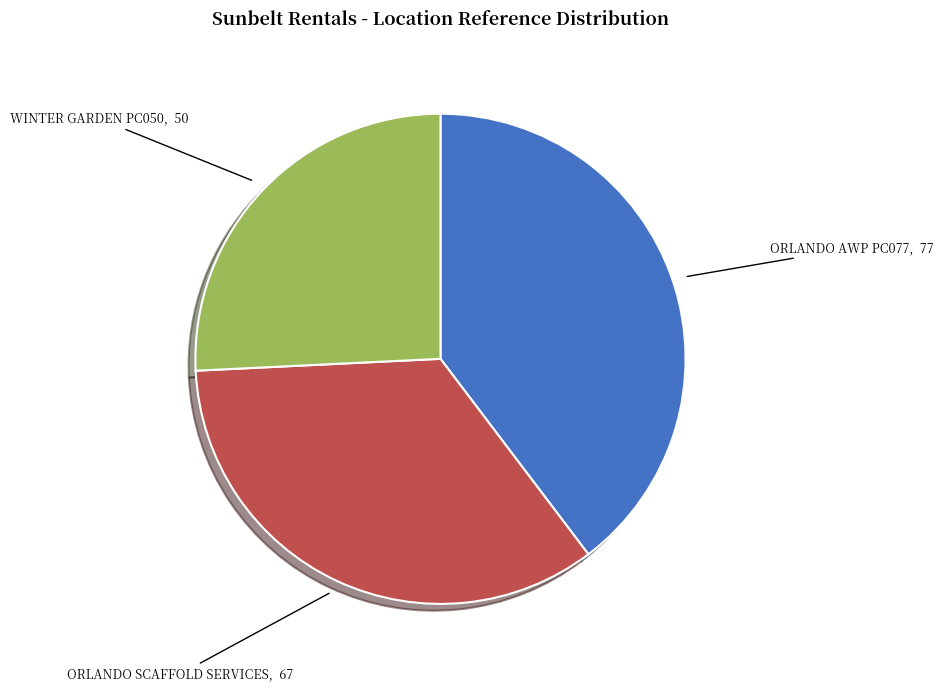

Count the number of slices in the pie.

3